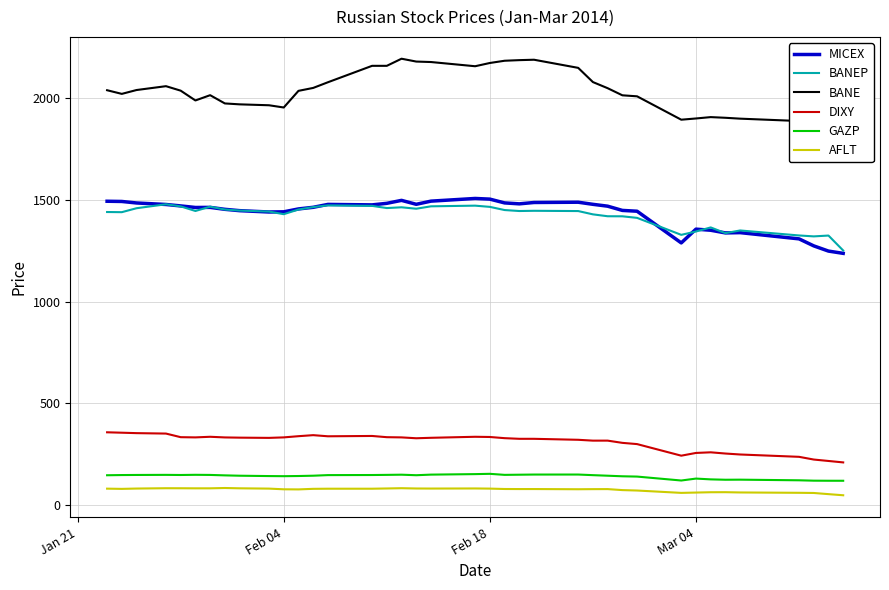

True or false: BANEP and DIXY cross at least once.

False